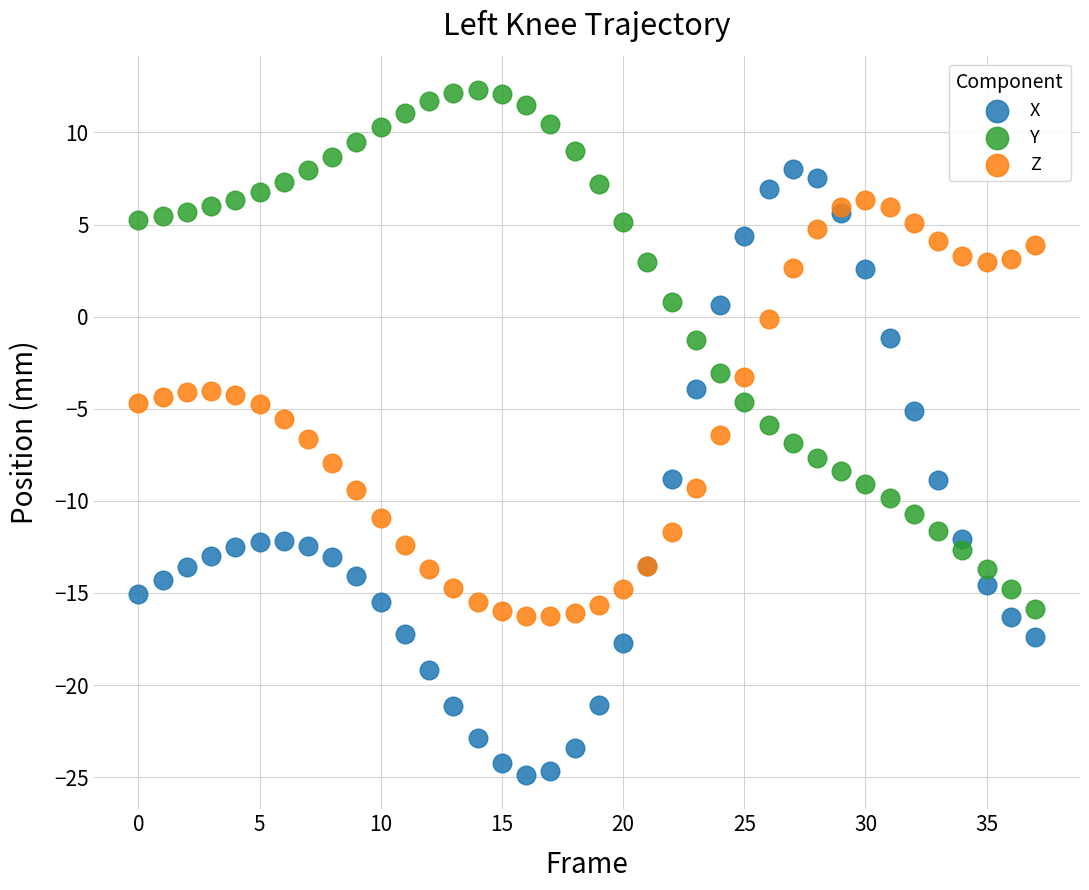

Which series has the widest spread of Y values?

X